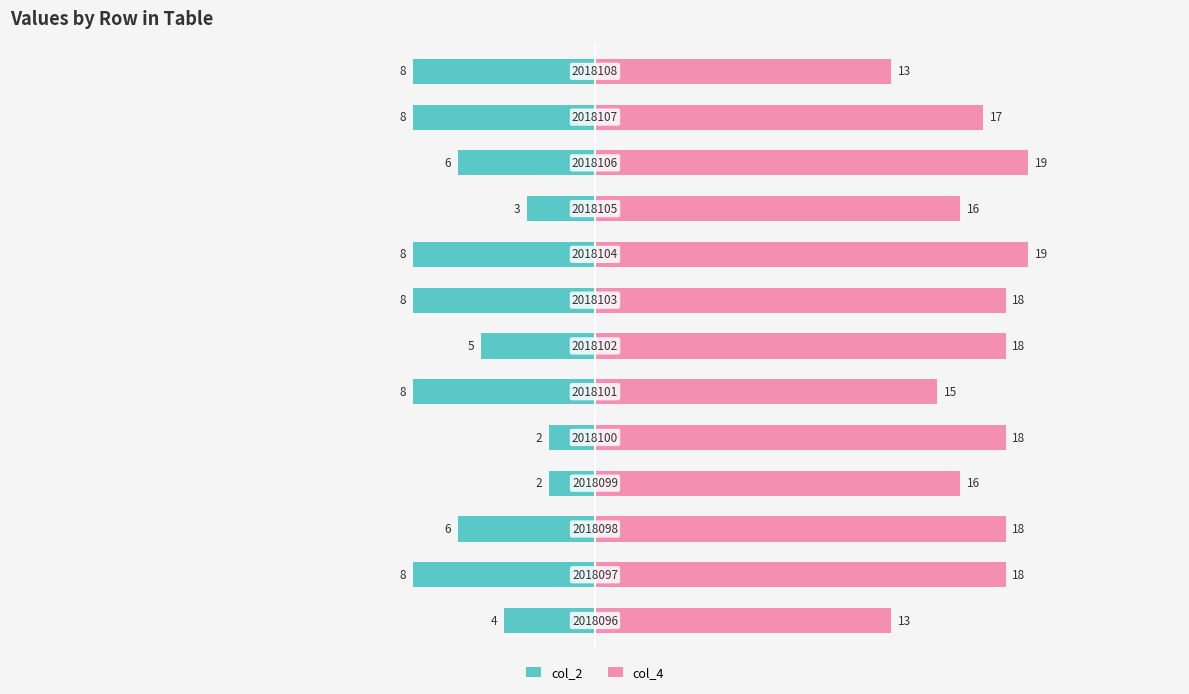

How many bars are there in each group?

2